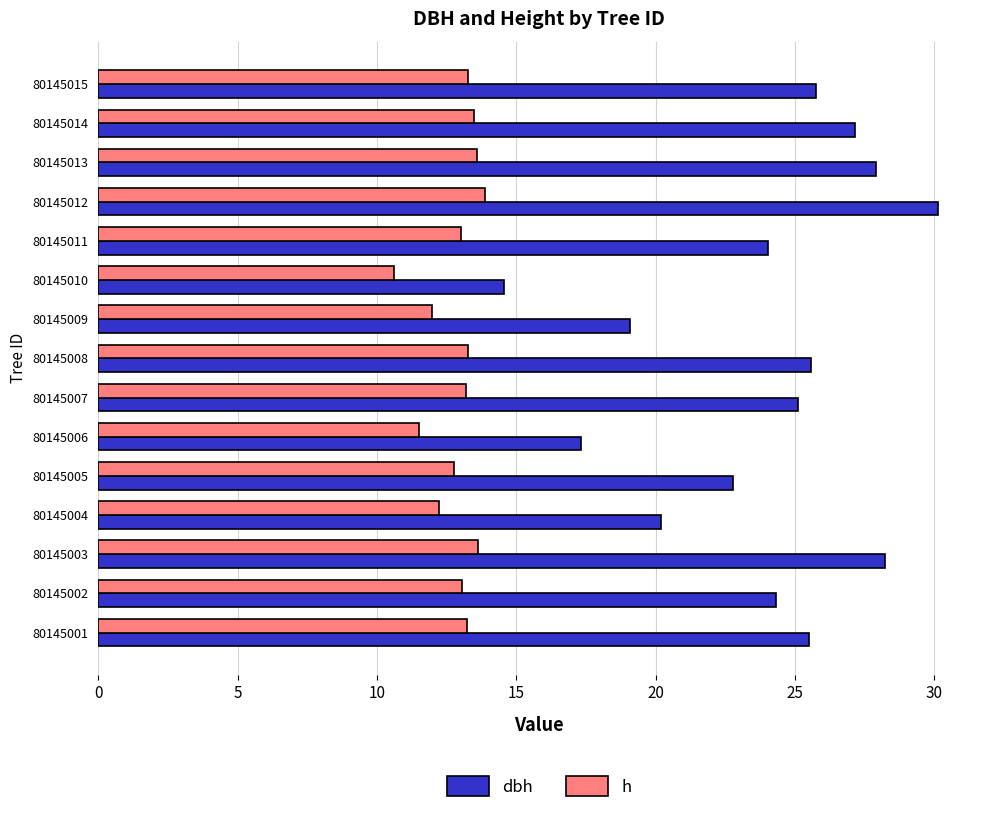

The h series shows 22.9 at 80145014. True or false?

False